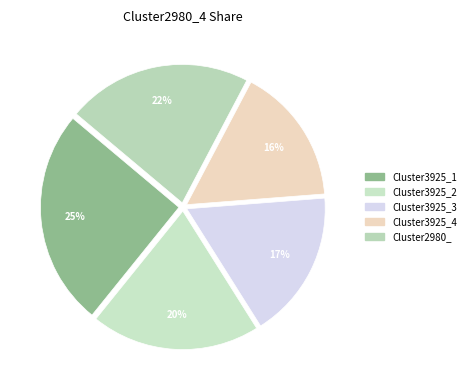

What percentage is the Cluster3925_4 slice, to the nearest percent?

16%